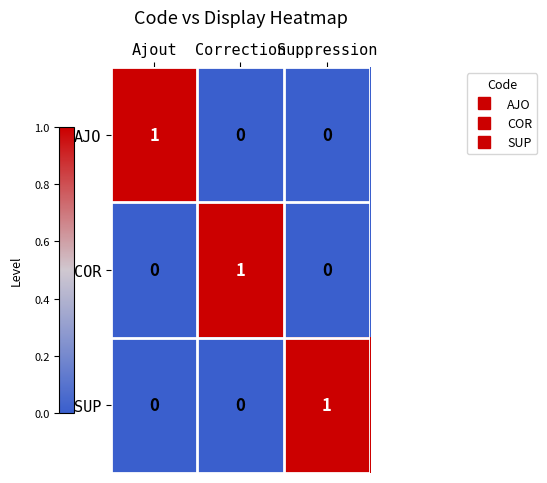

True or false: SUP has a value of 0 at Ajout.

True